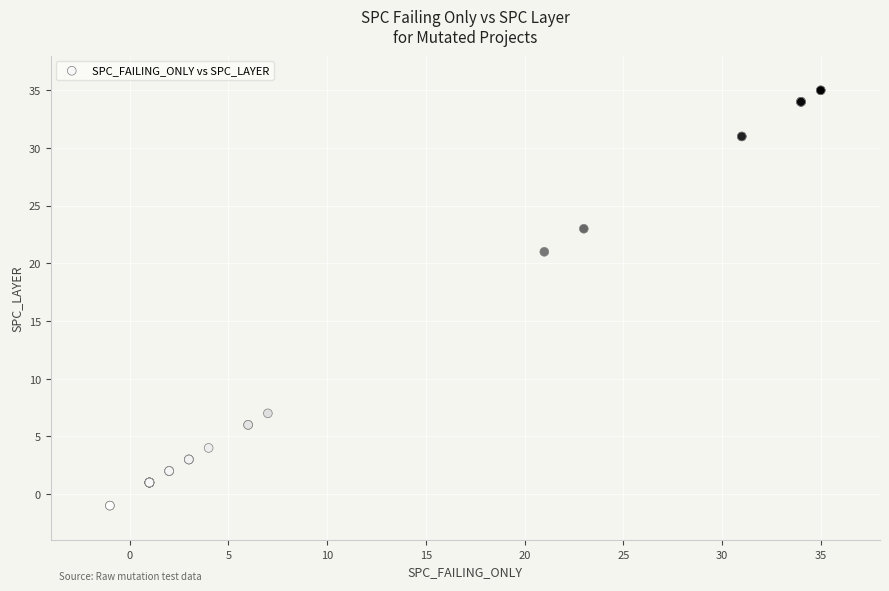

What Y value in the scatter plot is closest to 17?

21